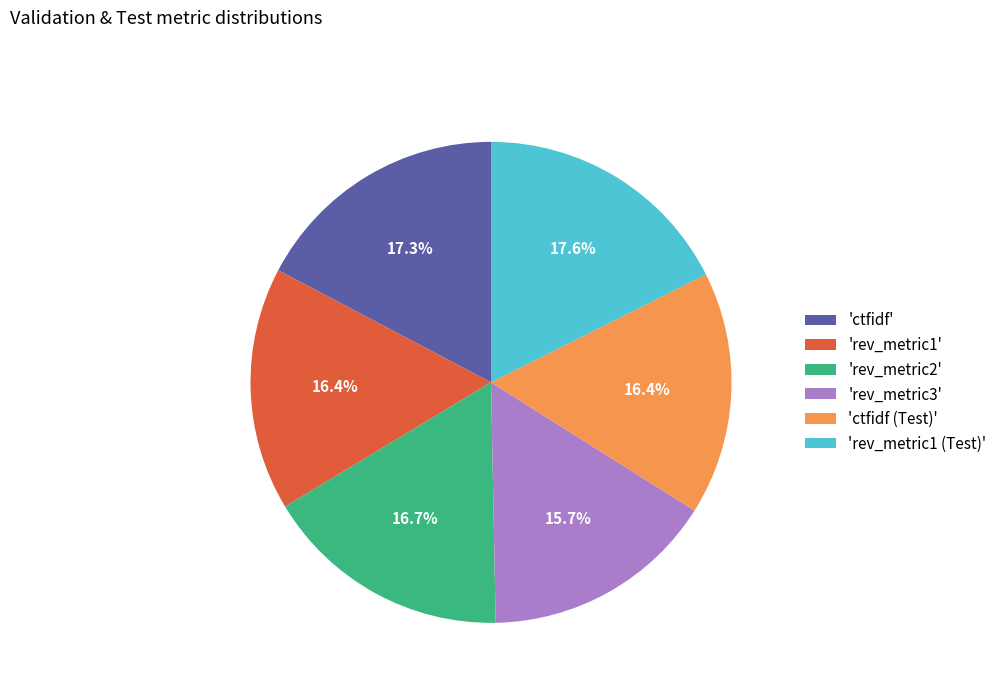

To the nearest percent, what is the average slice percentage?

17%